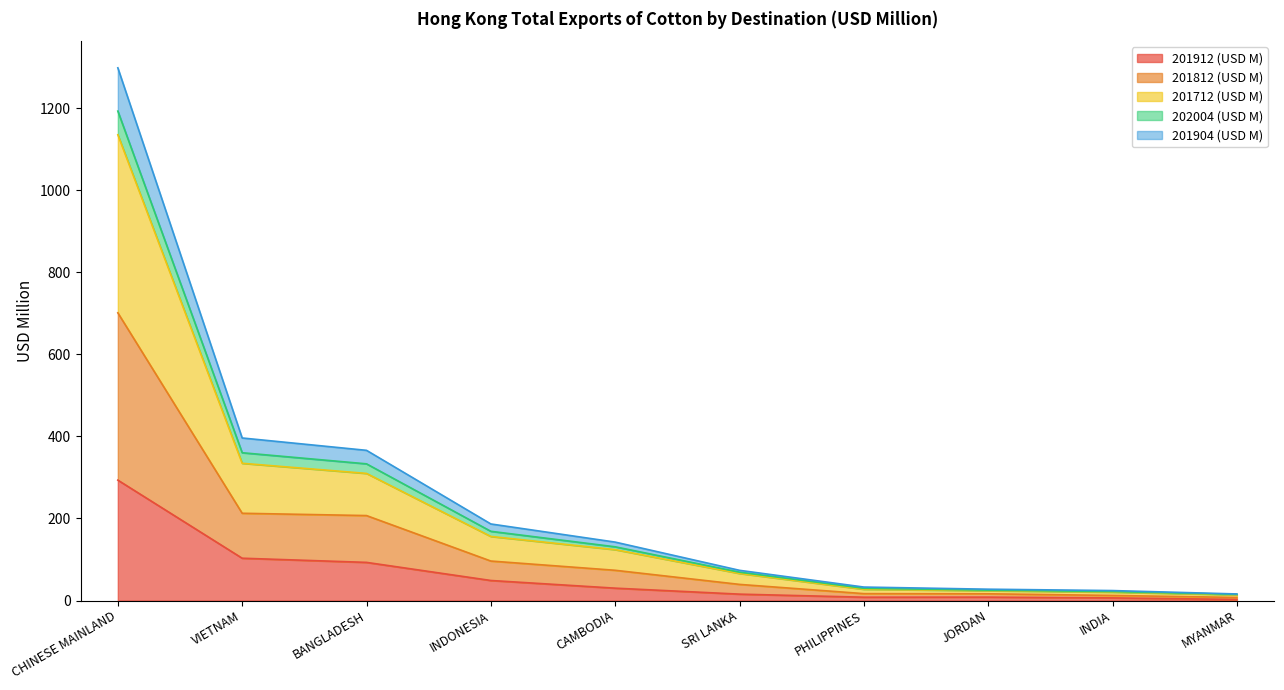

The 201912 (USD M) series shows 103.1 at VIETNAM. True or false?

True